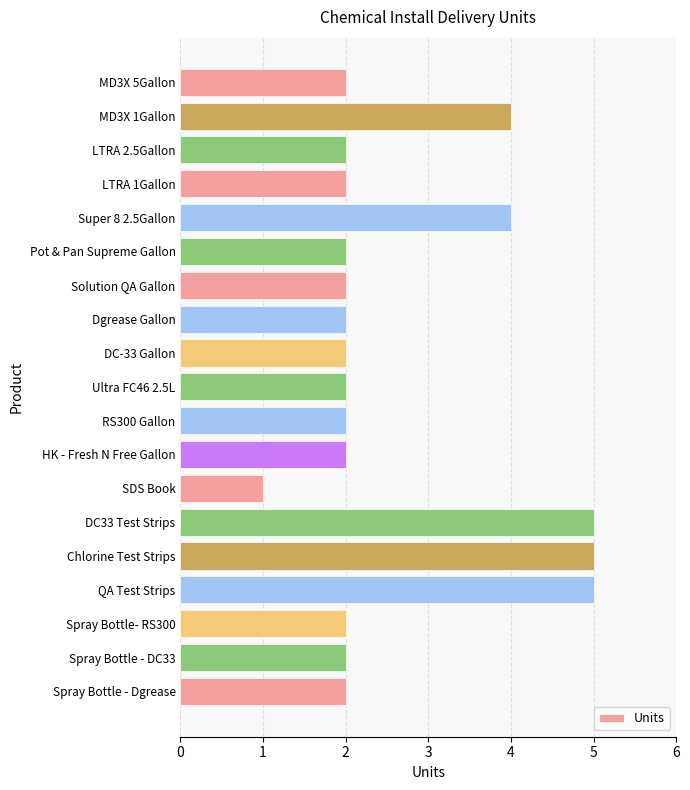

Are the bars horizontal?

Yes